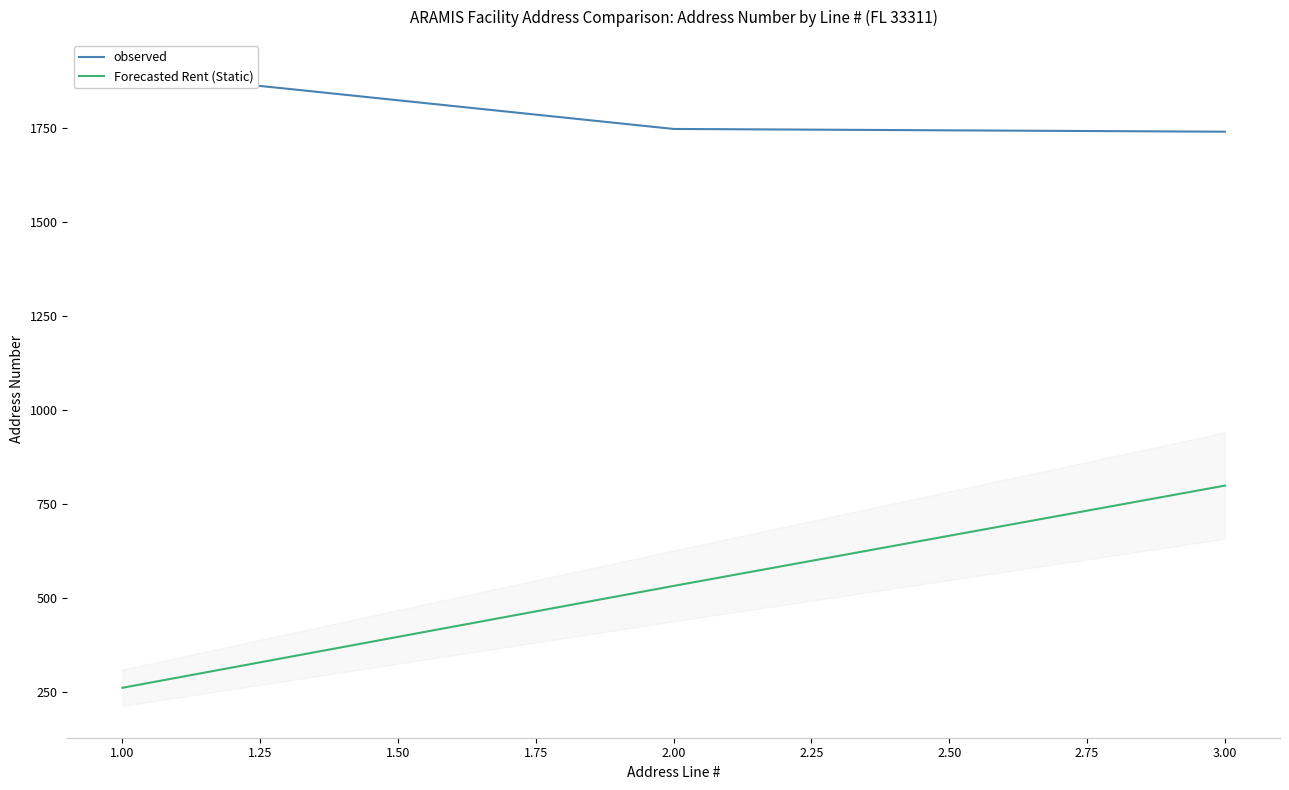

How many data points in observed are less than 1748?

1